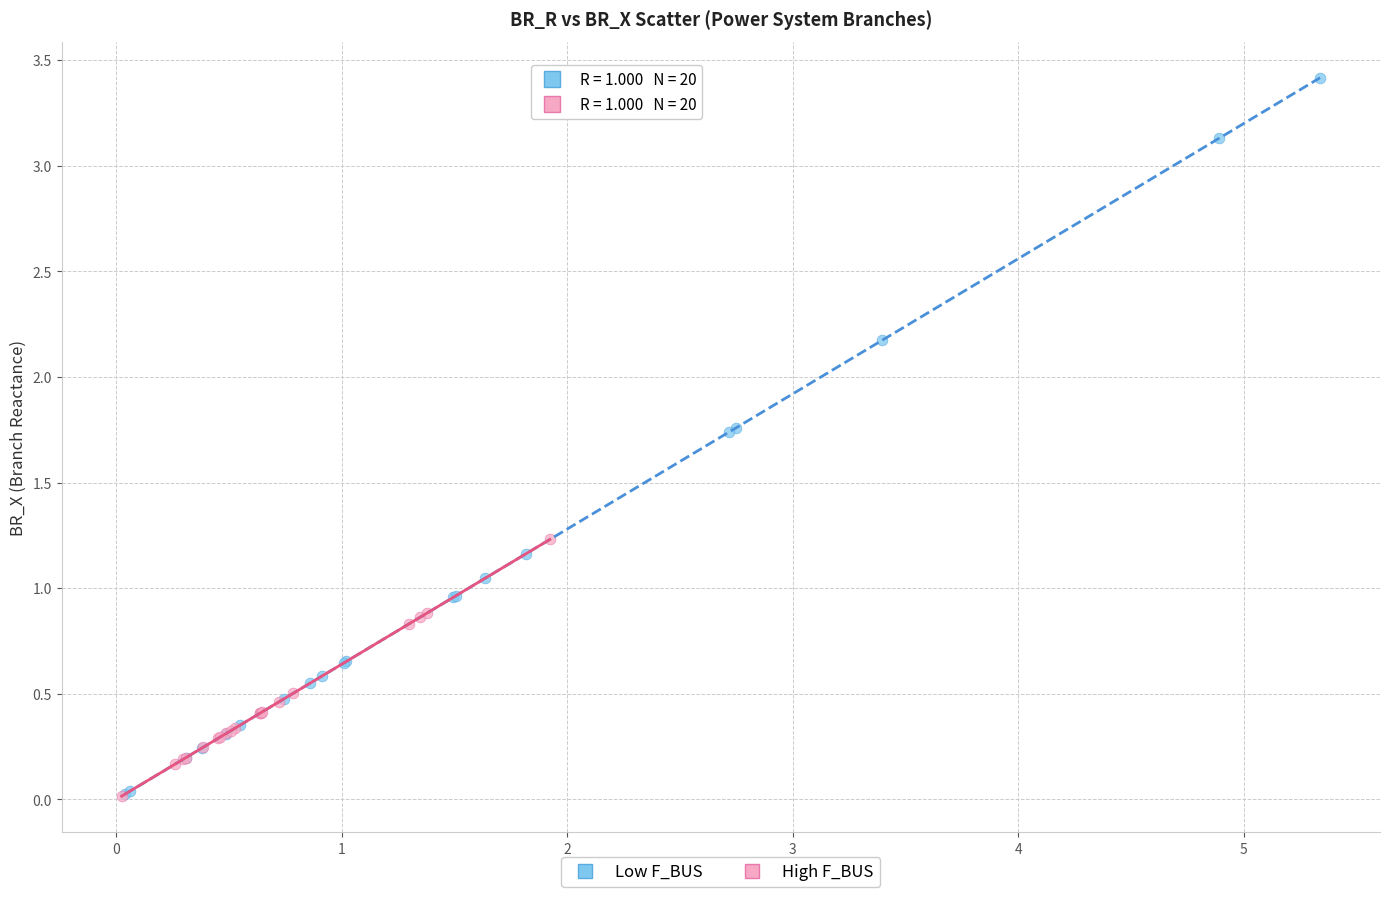

Which series contains the highest Y value?

Low F_BUS